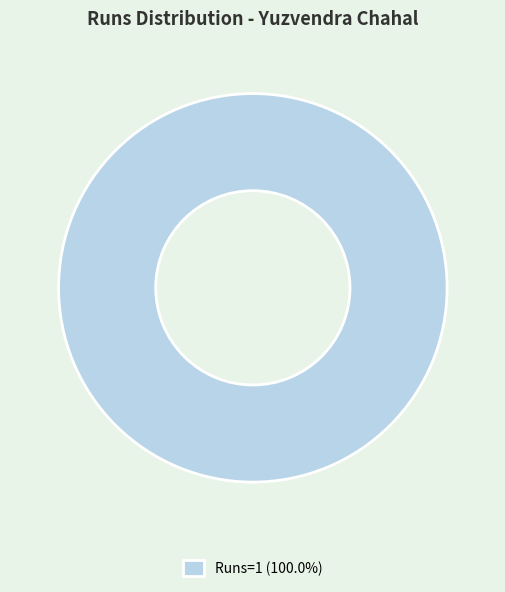

Does any single category account for the majority?

Yes